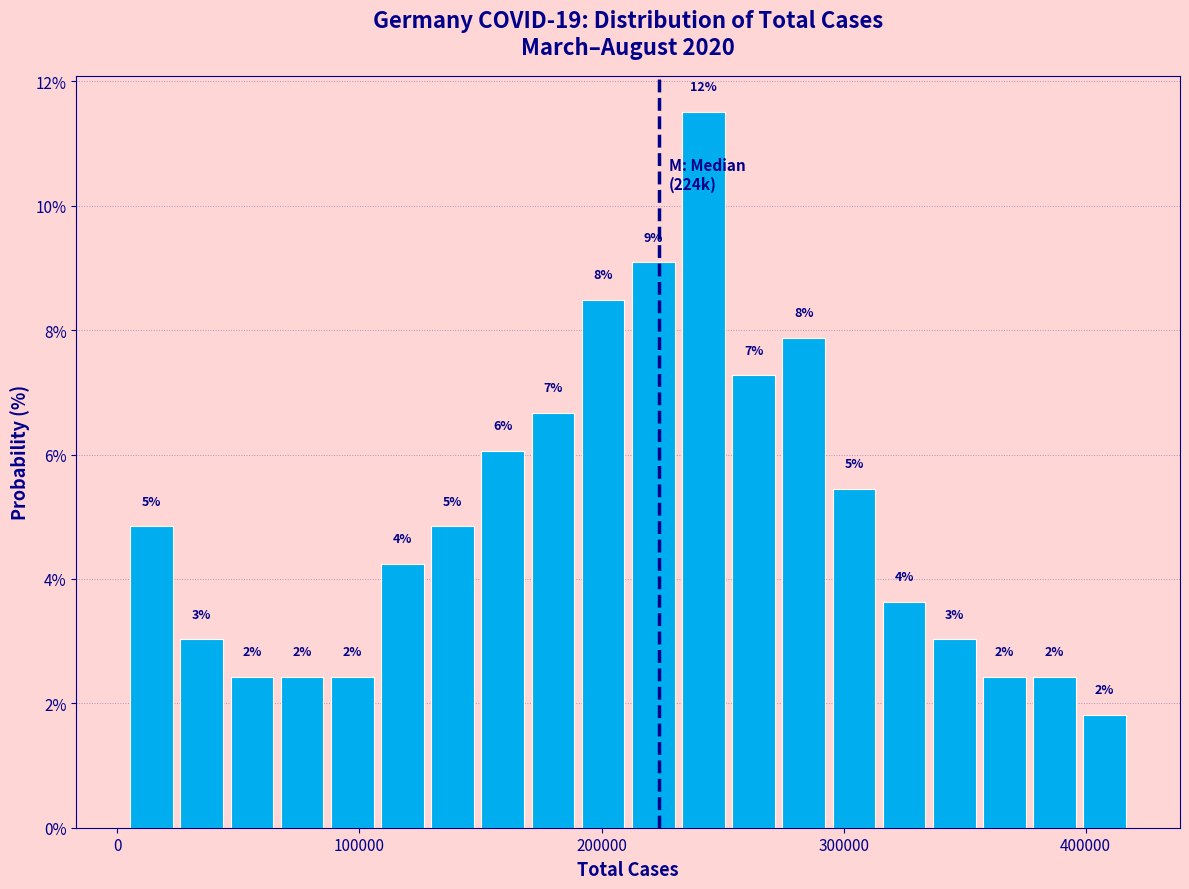

Read against the x-axis, roughly where is the centre of the tallest bar?

240000